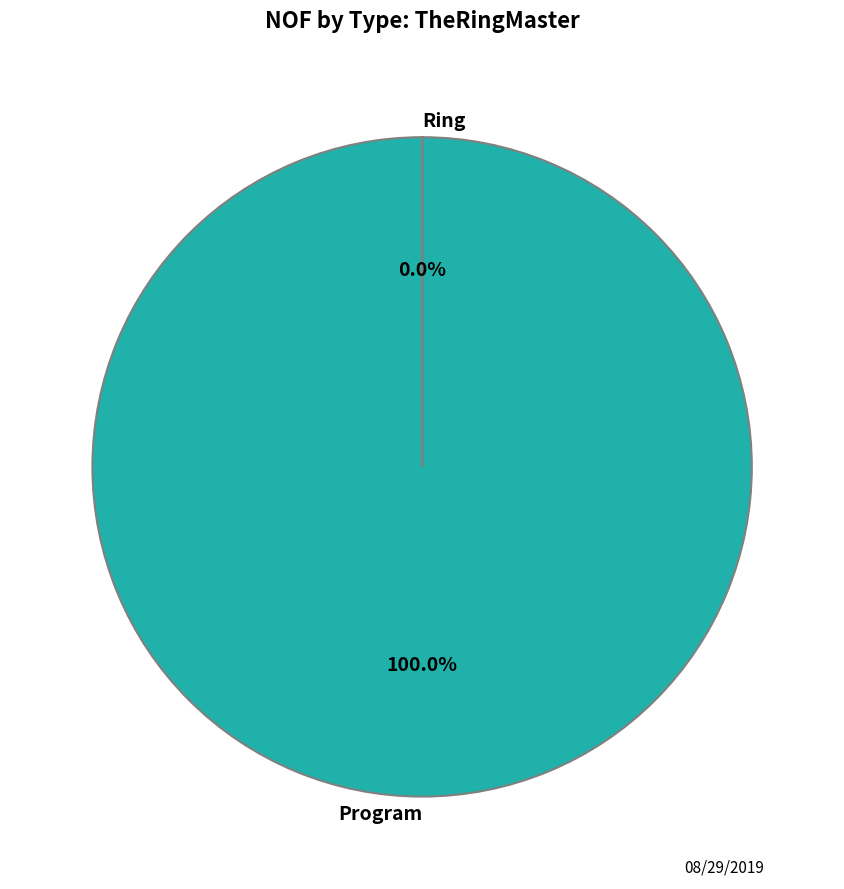

Count the number of slices in the pie.

2